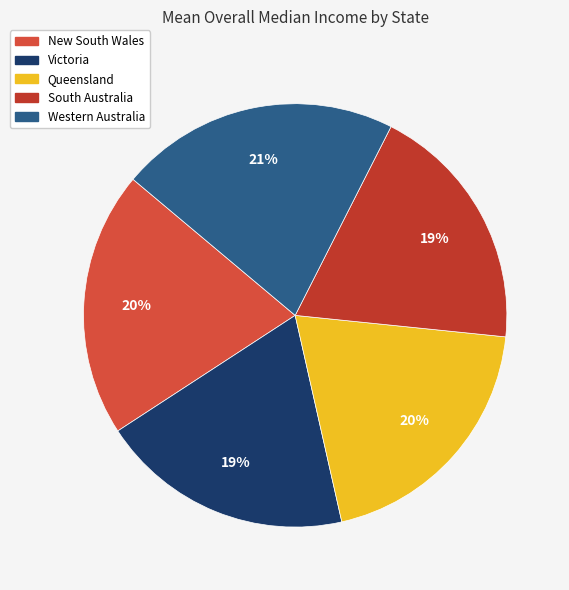

Approximately how many times larger is the value at New South Wales compared to Victoria?

1.0